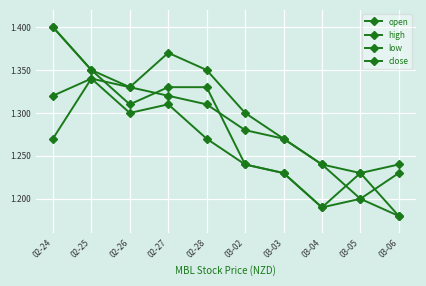

Which series changed the most between 02-25 and 02-26?

low